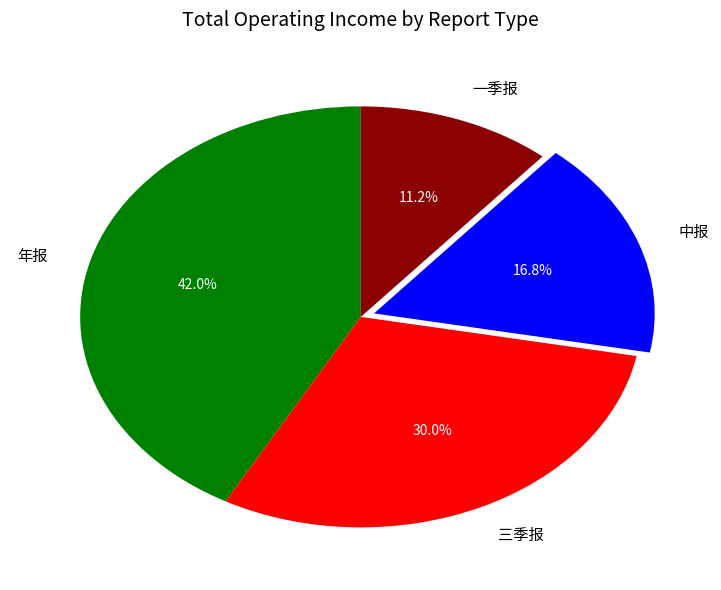

To the nearest percent, what is the difference between the largest and smallest slice percentages?

31%